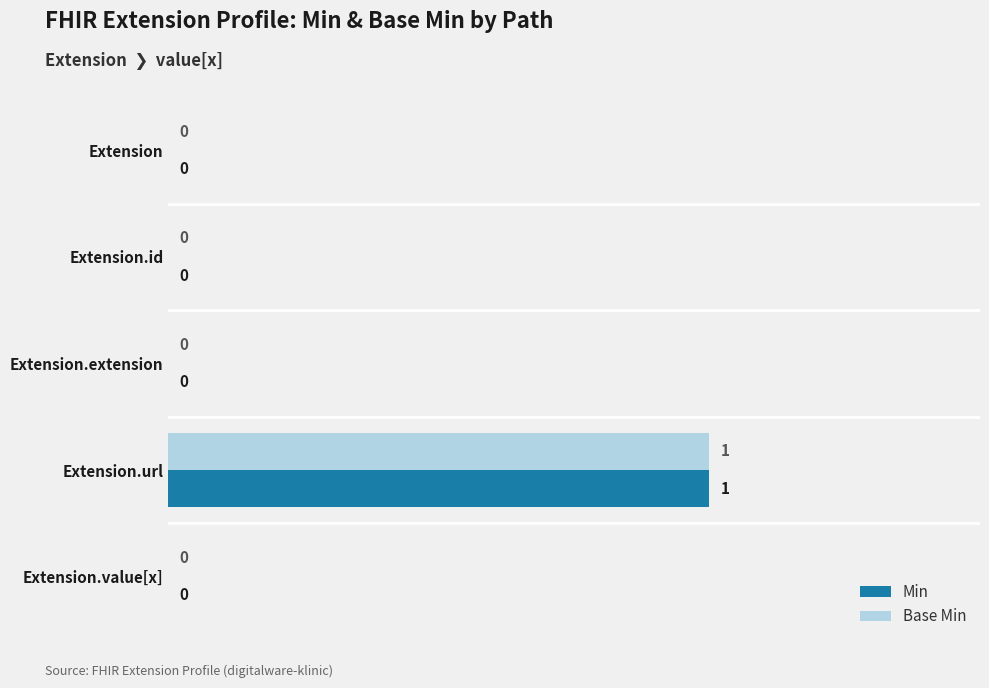

The Base Min series shows 1 at Extension.value[x]. True or false?

False